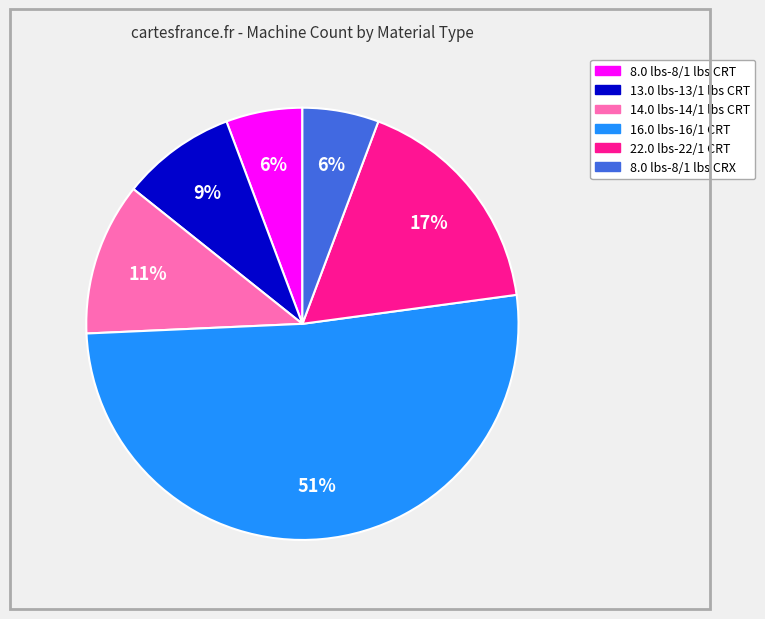

How many segments does this pie chart have?

6